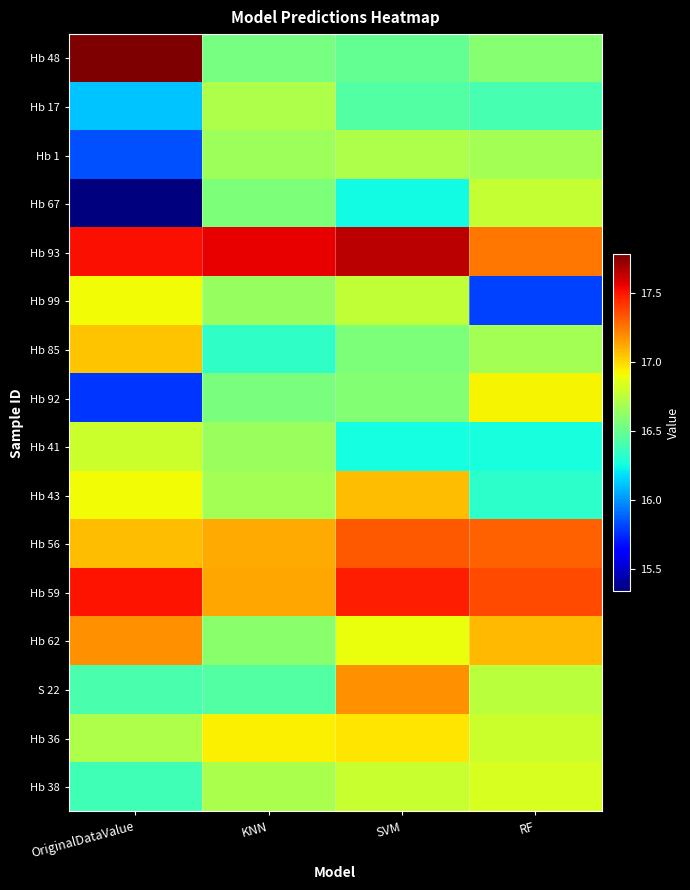

At which category is the sum across all series the highest?

SVM